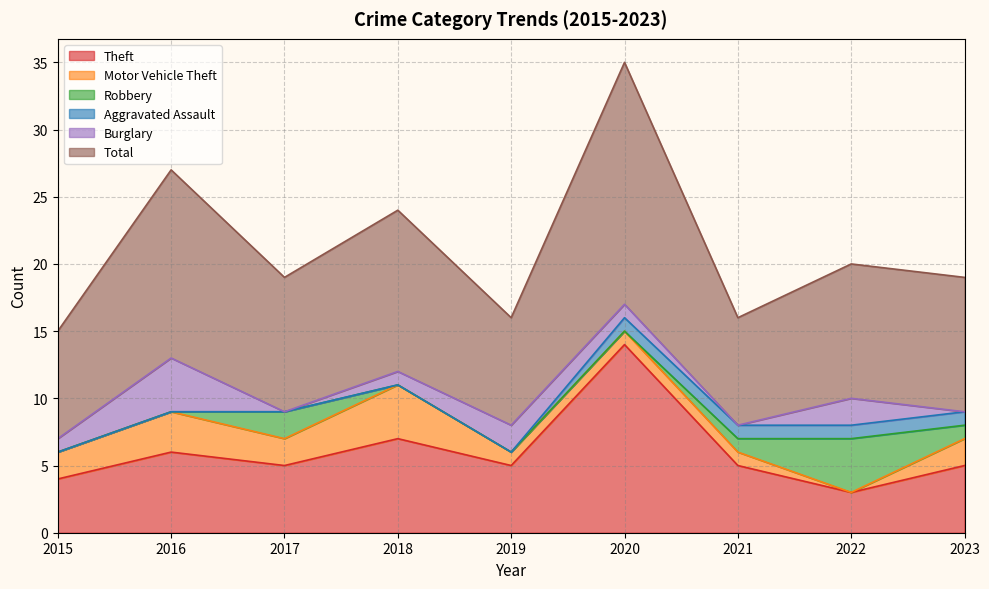

Reading left to right, transcribe all the data shown in this chart.

Theft: 2015=4	2016=6	2017=5	2018=7	2019=5	2020=14	2021=5	2022=3	2023=5
Motor Vehicle Theft: 2015=2	2016=3	2017=2	2018=4	2019=1	2020=1	2021=1	2022=0	2023=2
Robbery: 2015=0	2016=0	2017=2	2018=0	2019=0	2020=0	2021=1	2022=4	2023=1
Aggravated Assault: 2015=0	2016=0	2017=0	2018=0	2019=0	2020=1	2021=1	2022=1	2023=1
Burglary: 2015=1	2016=4	2017=0	2018=1	2019=2	2020=1	2021=0	2022=2	2023=0
Total: 2015=8	2016=14	2017=10	2018=12	2019=8	2020=18	2021=8	2022=10	2023=10